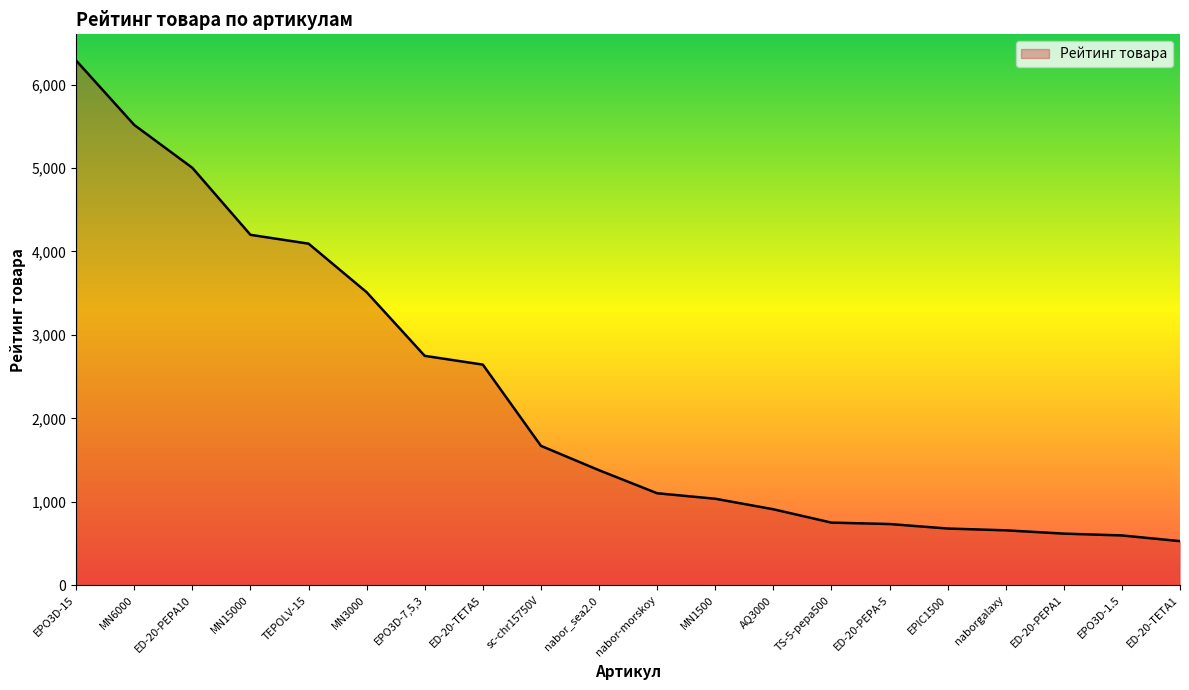

What is the change in value from MN15000 to nabor-morskoy?

-3098.0